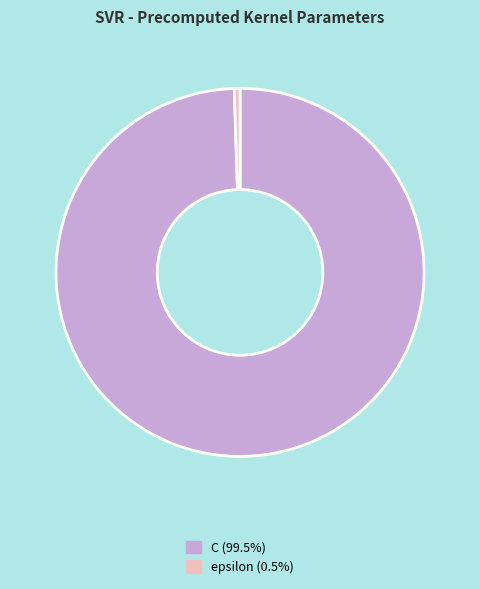

Does any single category account for the majority?

Yes